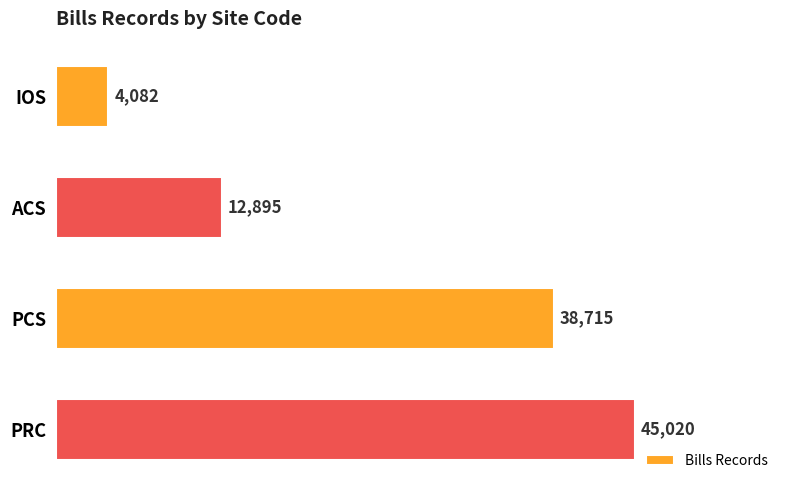

What is the average value?

25178